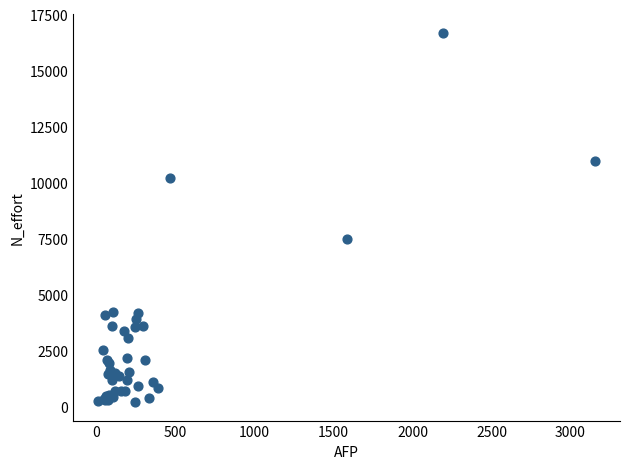

What Y value in the scatter plot is closest to 8440?

7490